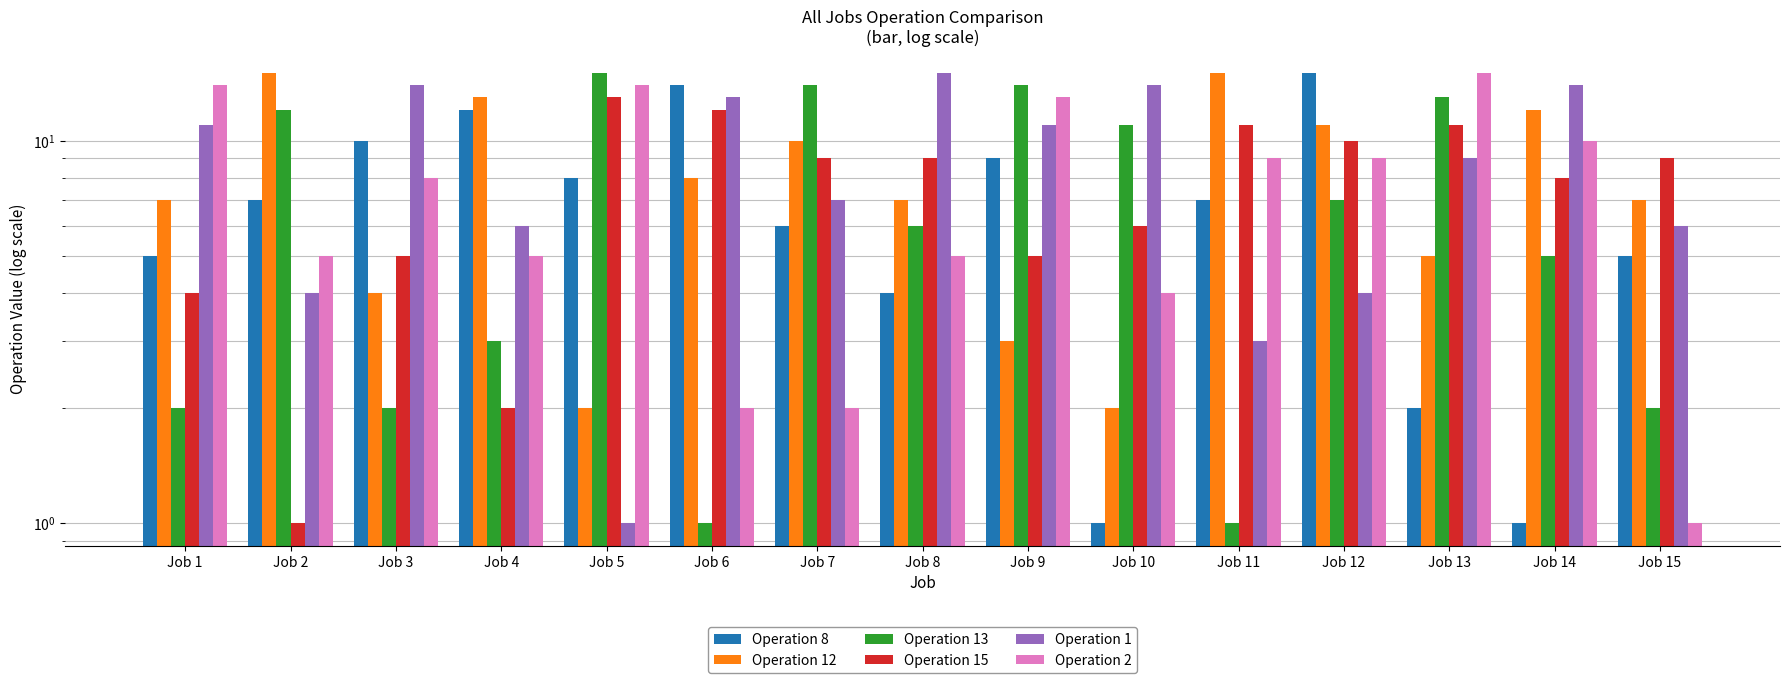

List the labels in order of Operation 2 value, largest first.

Job 13, Job 1, Job 5, Job 9, Job 14, Job 11, Job 12, Job 3, Job 2, Job 4, Job 8, Job 10, Job 6, Job 7, Job 15